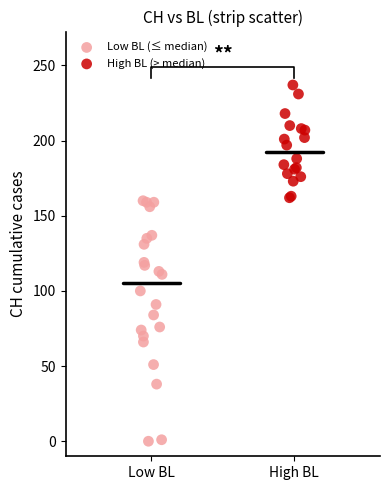

Which series has the widest spread of Y values?

Low BL (≤ median)